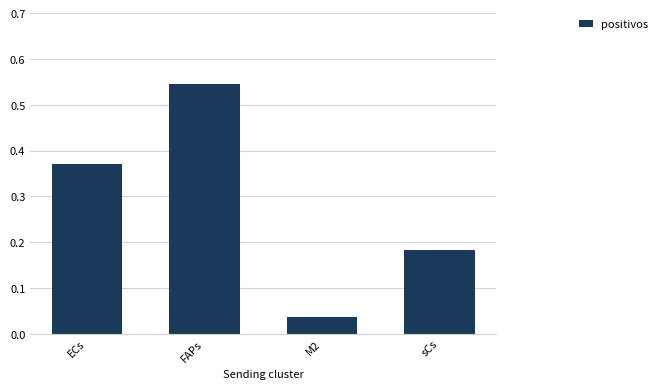

True or false: the data shows 0.1 at sCs.

False